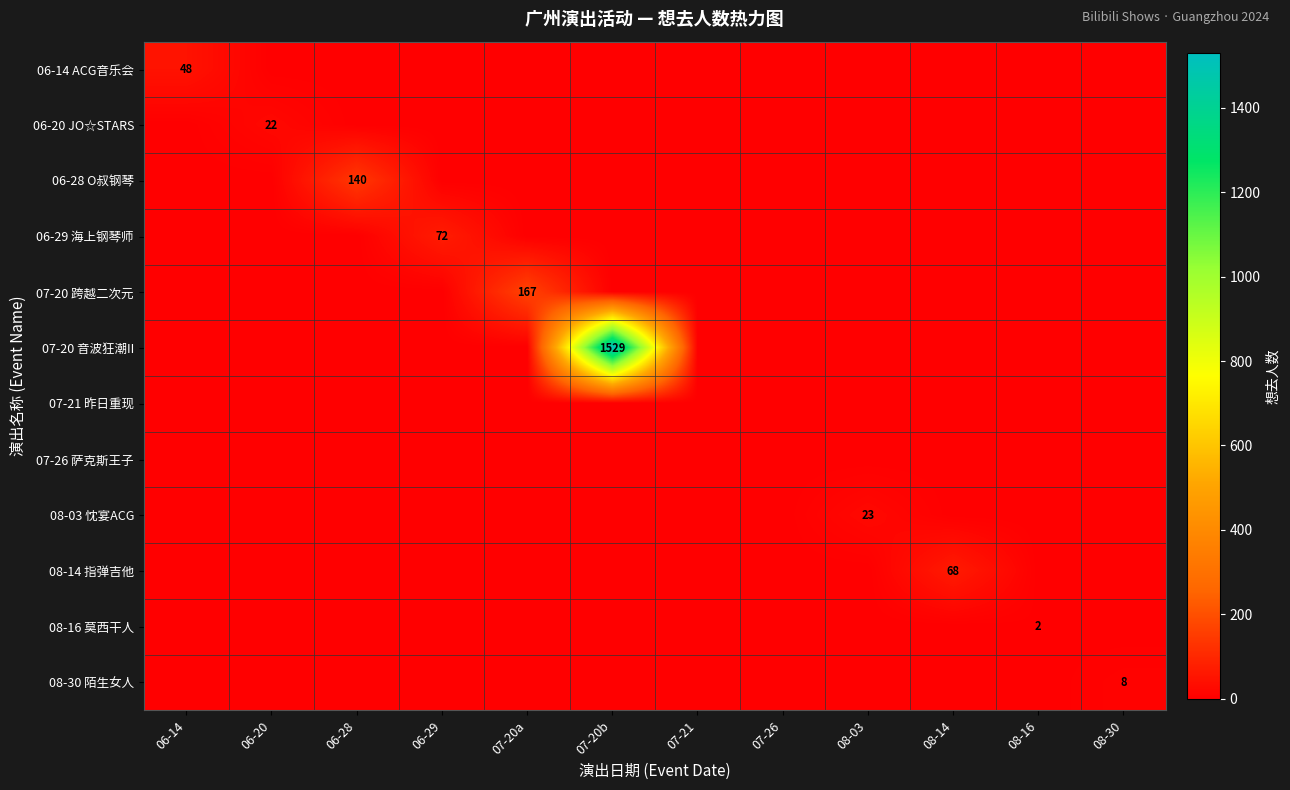

Is it true that 08-30 陌生女人 equals 2 at 08-30?

False